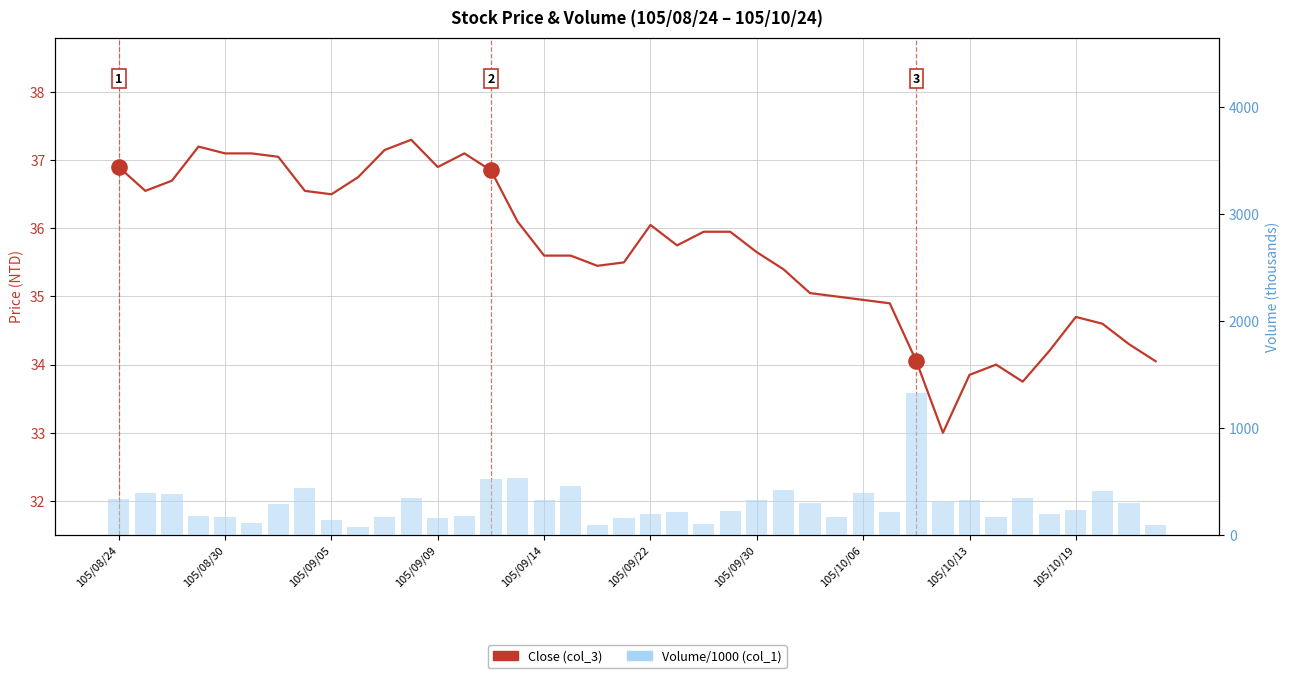

At how many categories does at least one series exceed 266?

20